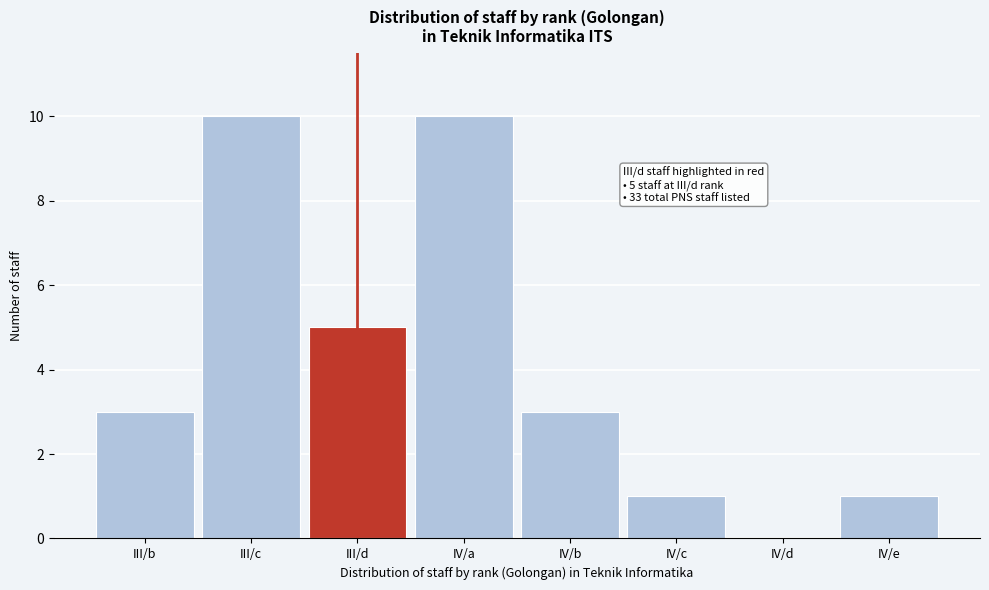

Reading right to left, extract all data points from this chart.

IV/e=1	IV/d=0	IV/c=1	IV/b=3	IV/a=10	III/d=5	III/c=10	III/b=3